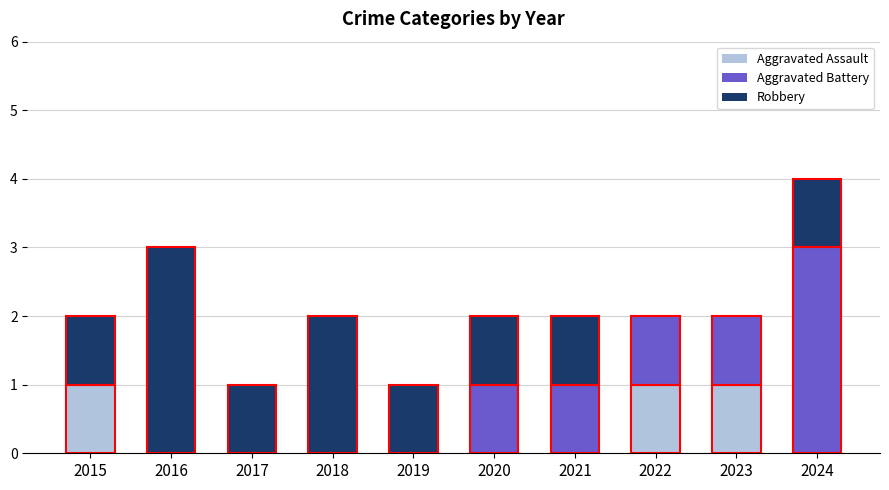

At which category is the sum across all series the highest?

2024